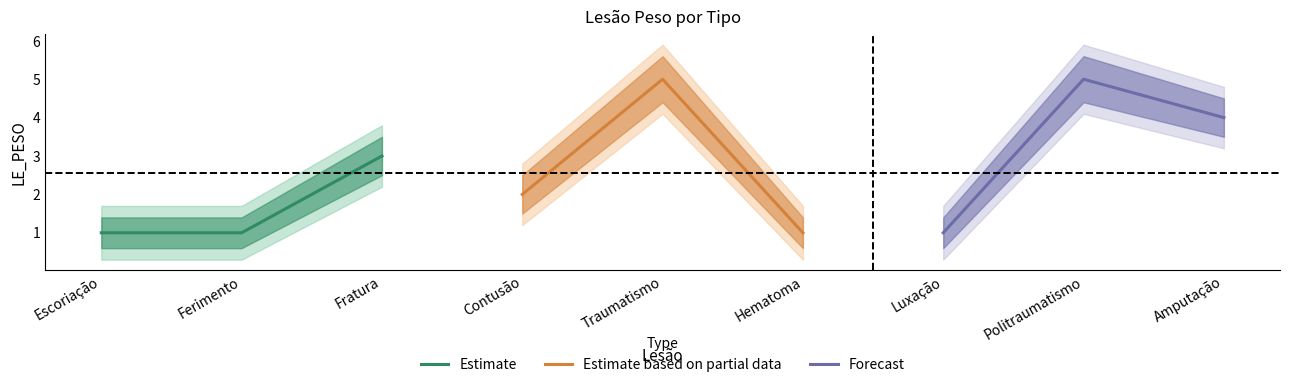

Rank the series by their maximum value, from highest to lowest.

Estimate based on partial data, Forecast, Estimate